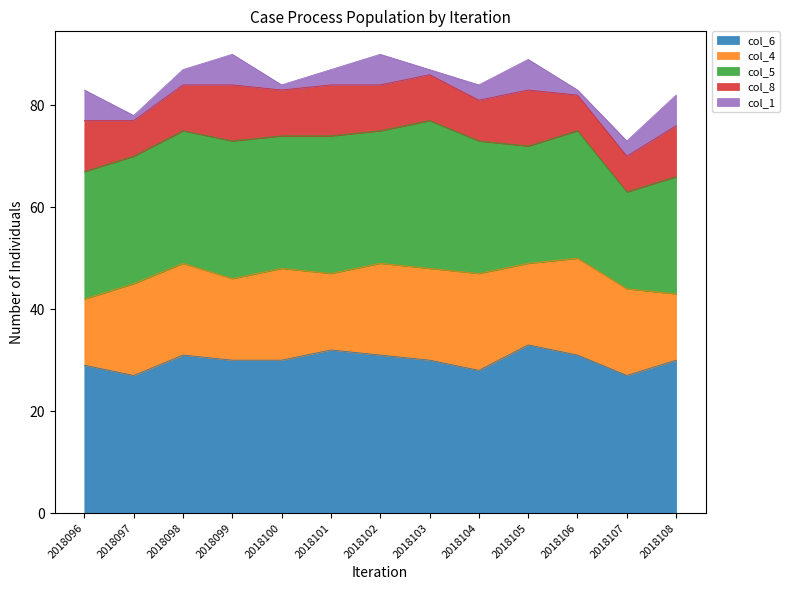

How many interior local valleys does the col_5 series have?

4